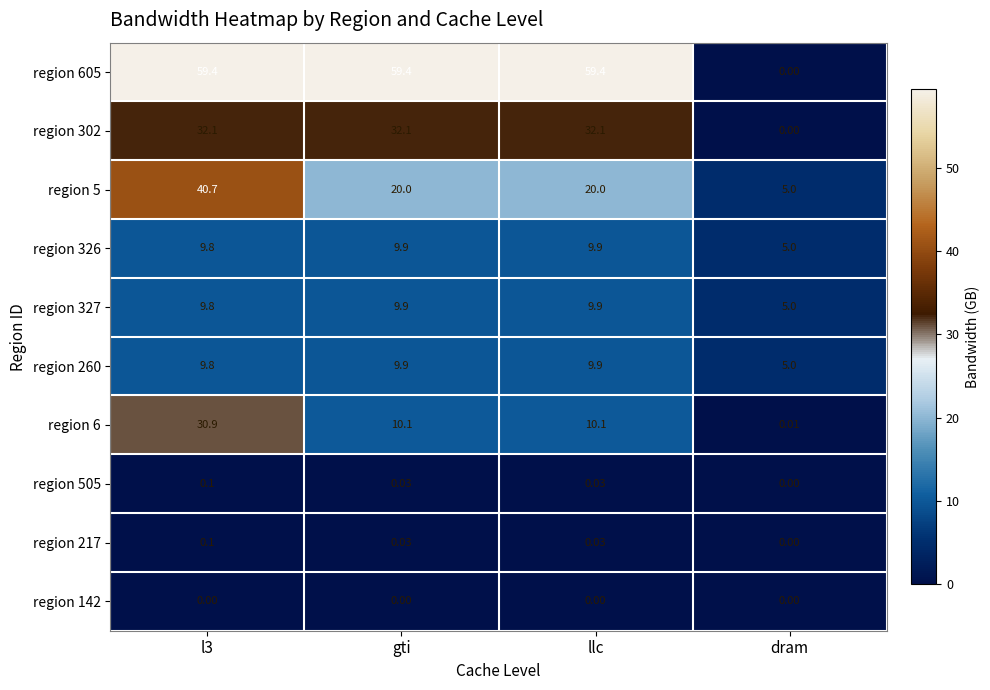

What is the maximum value shown in the chart?

59.4